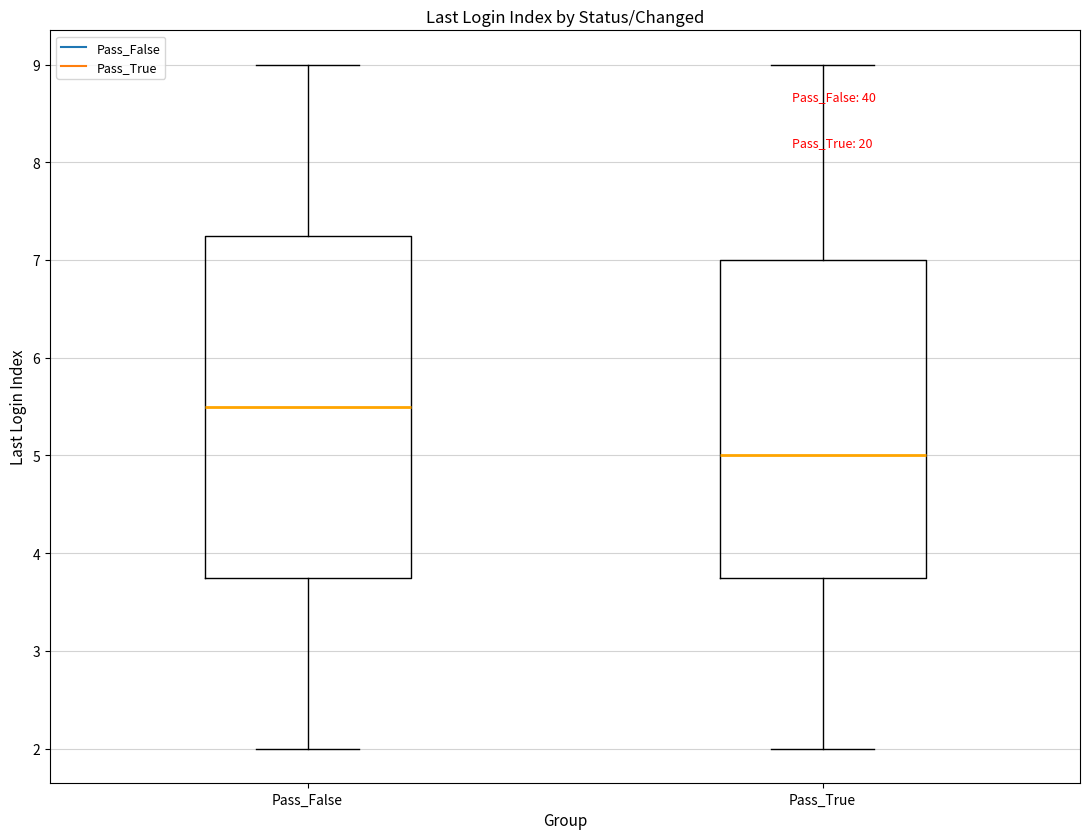

Where does the median line of the box for Pass_False sit on the y-axis? The values are not printed on the chart, so give them approximately, as read against the axis.

5.5